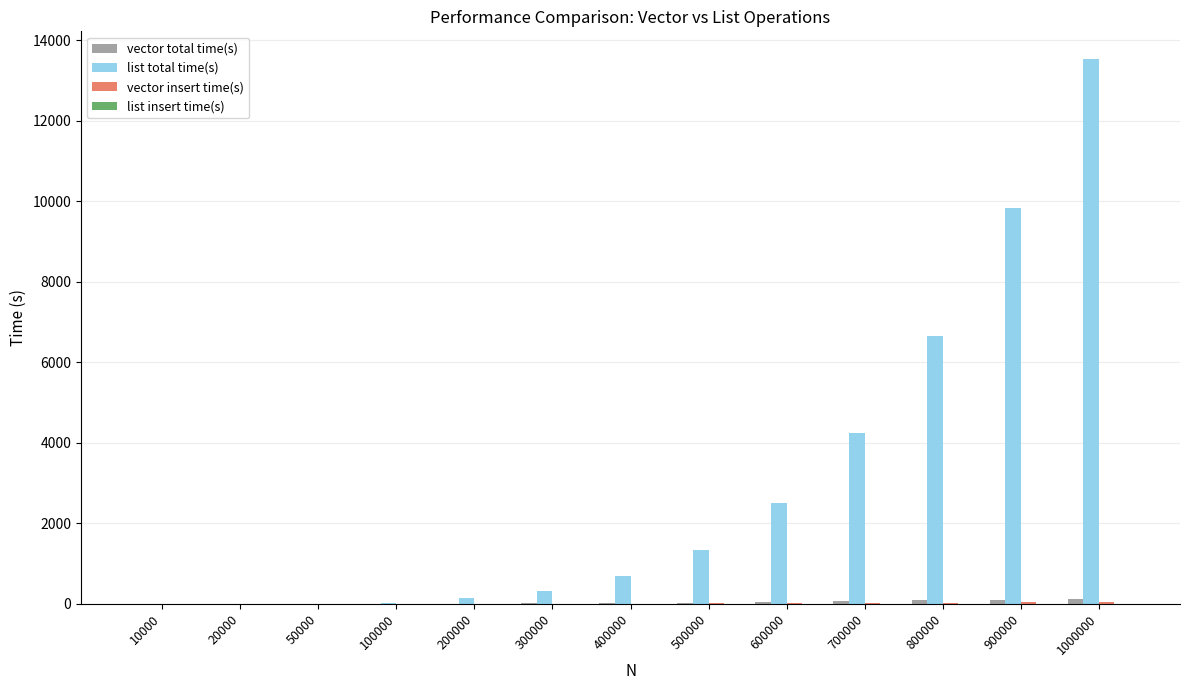

What is the approximate value of list total time(s) at 900000?

9842.7